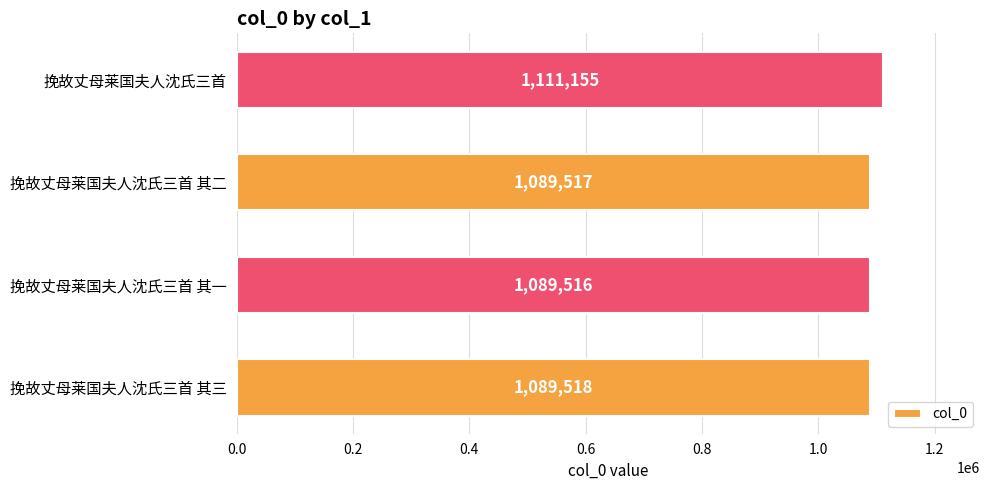

The chart shows a value of 1782036 at 挽故丈母莱国夫人沈氏三首 其一. True or false?

False